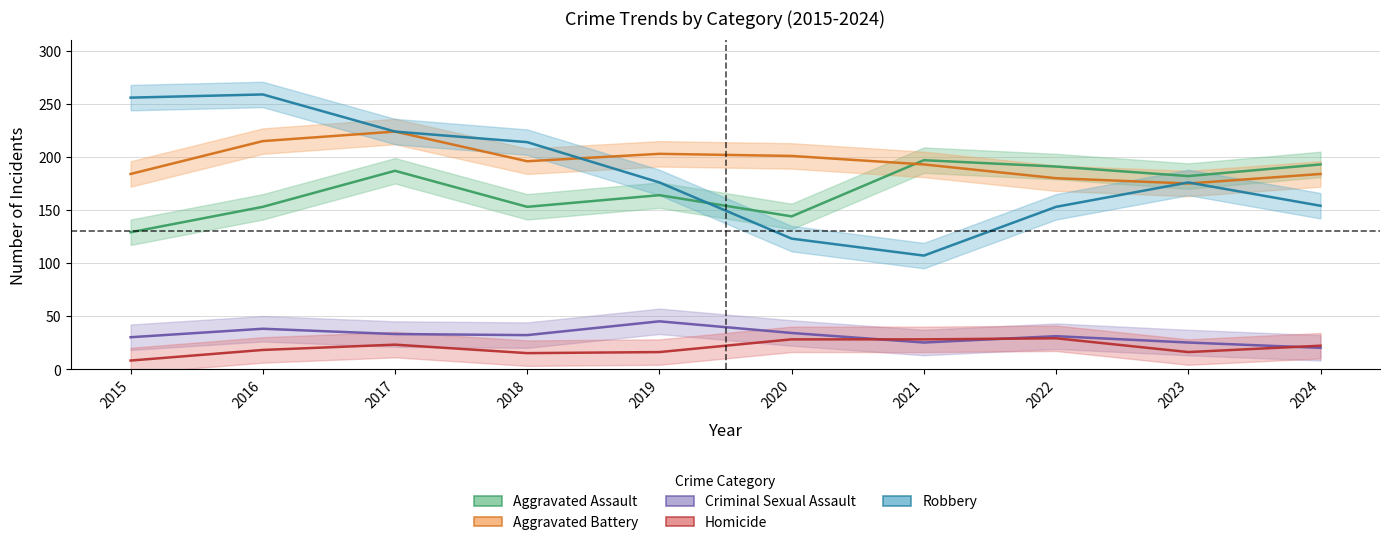

Reading left to right, what are all the values shown in this chart?

Aggravated Assault: 129	153	187	153	164	144	197	191	182	193
Aggravated Battery: 184	215	224	196	203	201	193	180	175	184
Criminal Sexual Assault: 30	38	33	32	45	34	25	31	25	20
Homicide: 8	18	23	15	16	28	28	29	16	22
Robbery: 256	259	224	214	176	123	107	153	176	154